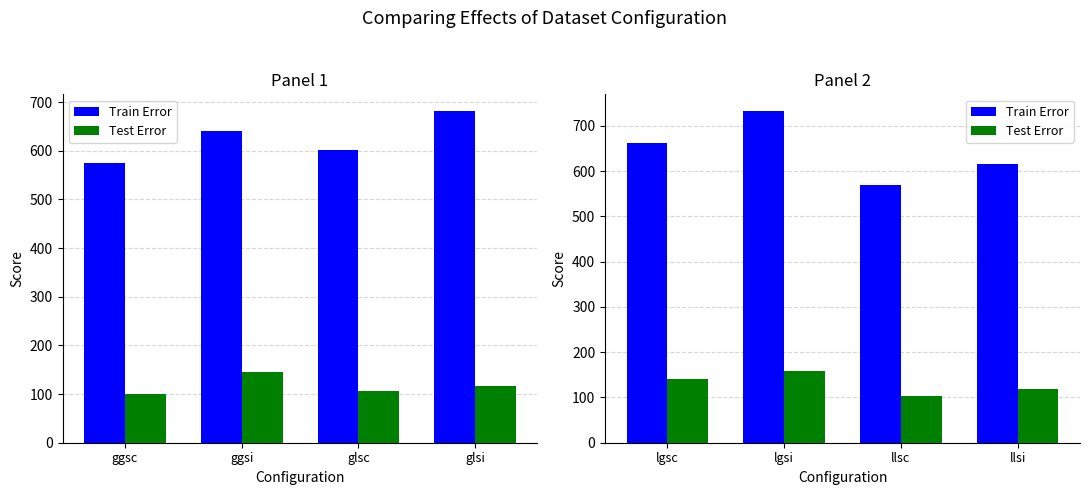

Rank the series by their average value, from lowest to highest.

Test Error, Train Error